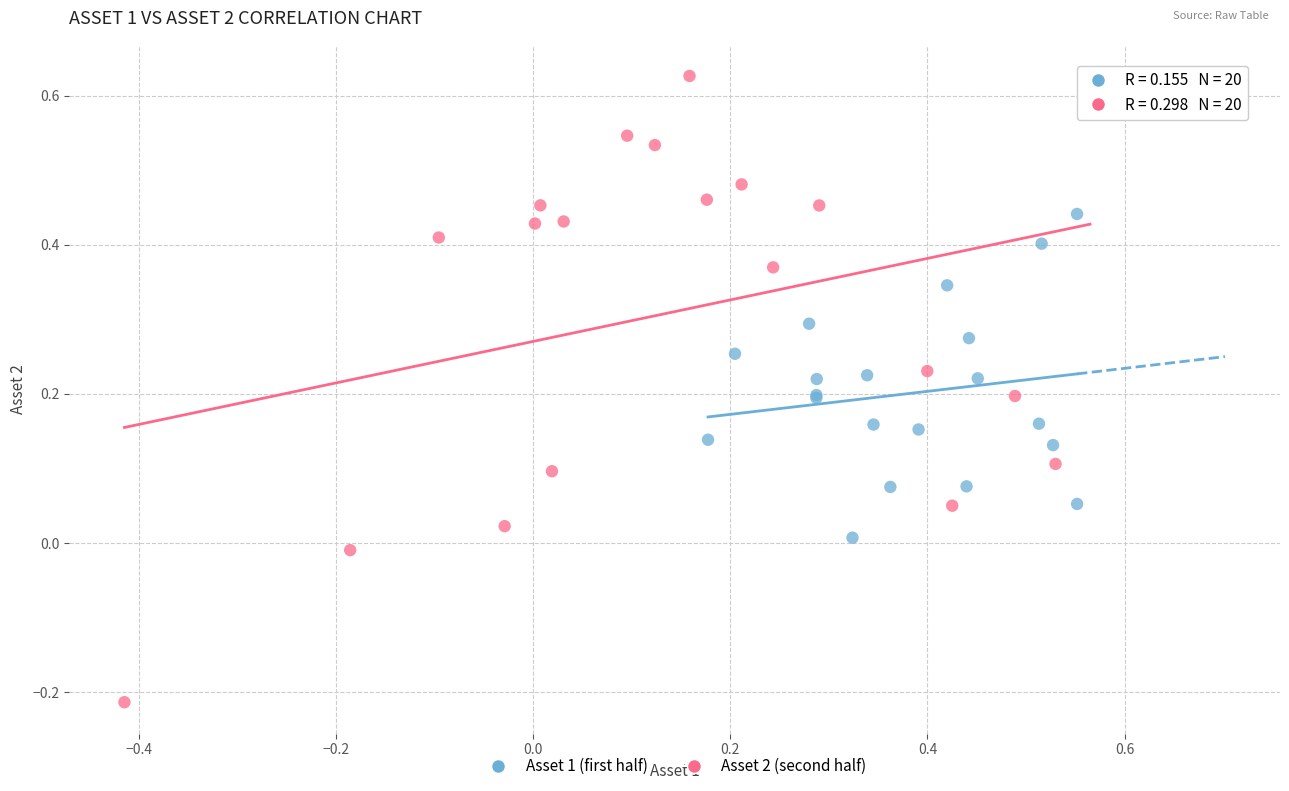

Which series has the widest spread of Y values?

Asset 2 (second half)